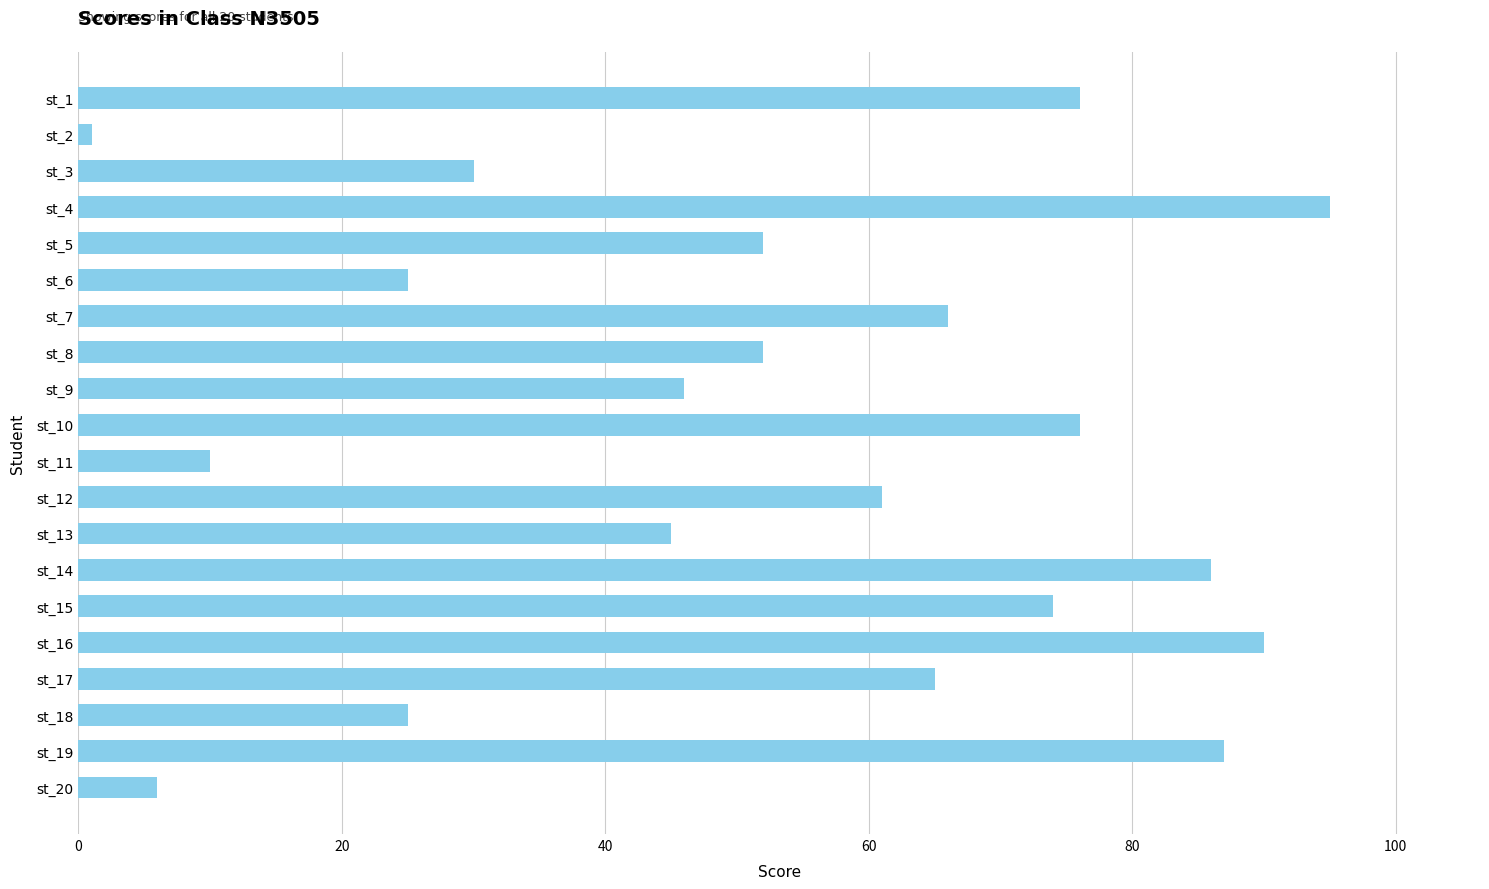

Between st_5 and st_15, which is larger?

st_15